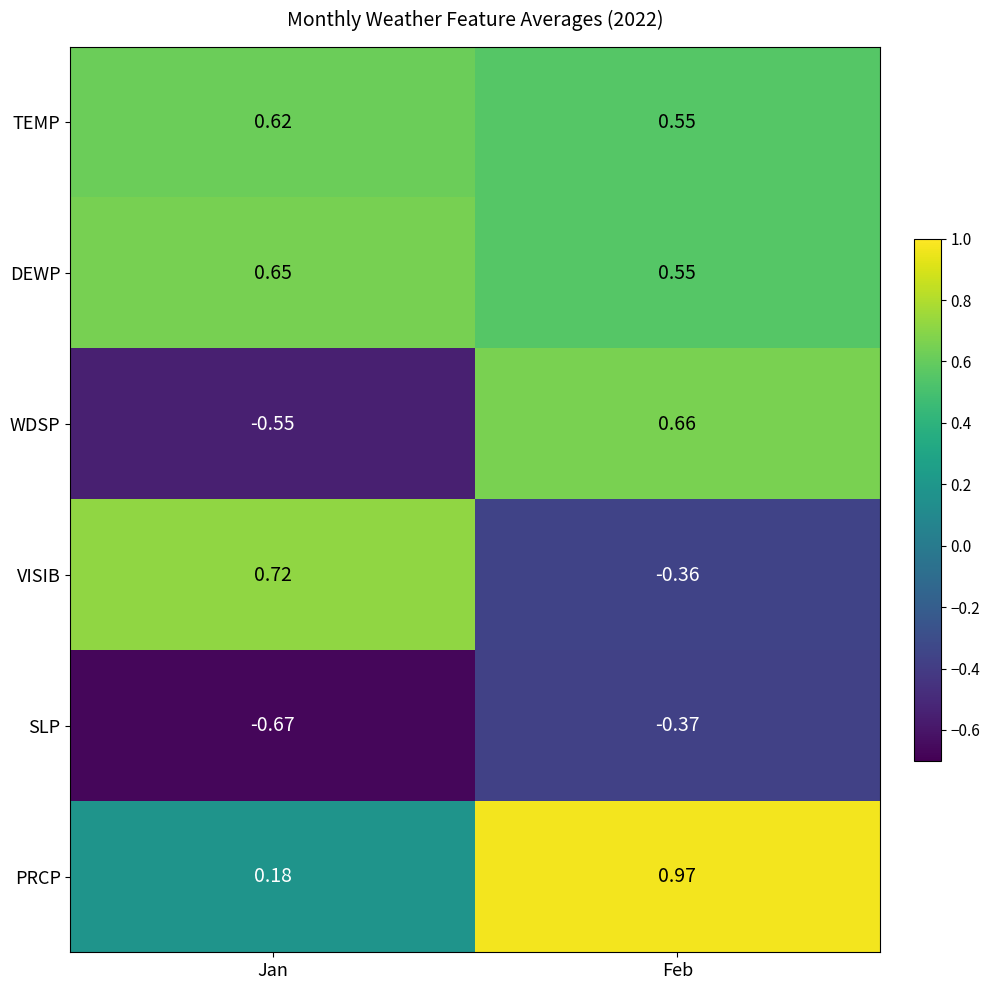

At which category is the sum across all series the highest?

Feb